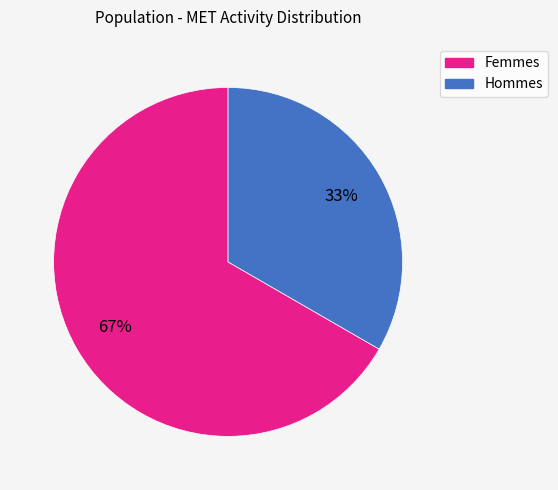

True or false: Femmes accounts for 67% of the total.

True